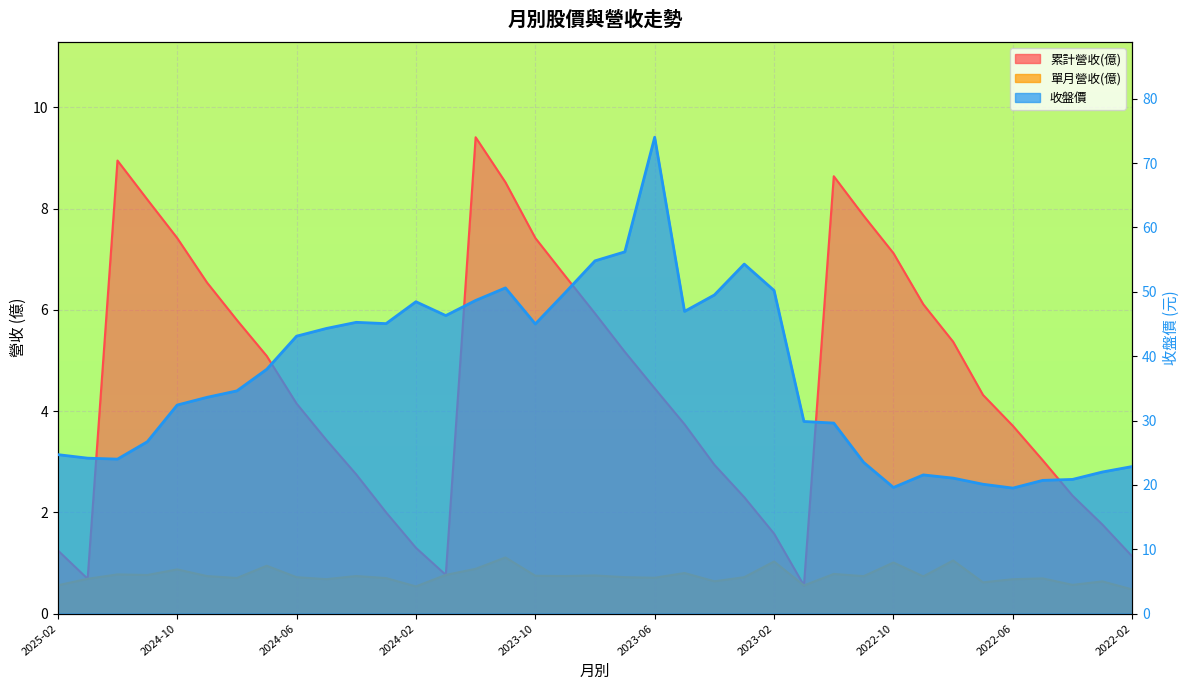

Rank the categories by 收盤價 value from highest to lowest.

2023-06, 2023-07, 2023-08, 2023-03, 2023-11, 2023-02, 2023-09, 2023-04, 2023-12, 2024-02, 2023-05, 2024-01, 2024-04, 2024-03, 2023-10, 2024-05, 2024-06, 2024-07, 2024-08, 2024-09, 2024-10, 2023-01, 2022-12, 2024-11, 2025-02, 2025-01, 2024-12, 2022-11, 2022-02, 2022-03, 2022-09, 2022-08, 2022-04, 2022-05, 2022-07, 2022-10, 2022-06